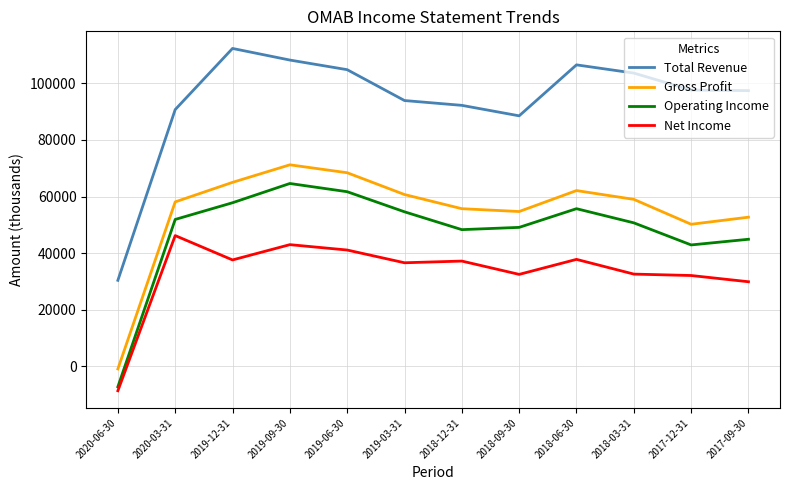

Is it true that Operating Income equals 58441 at 2017-12-31?

False